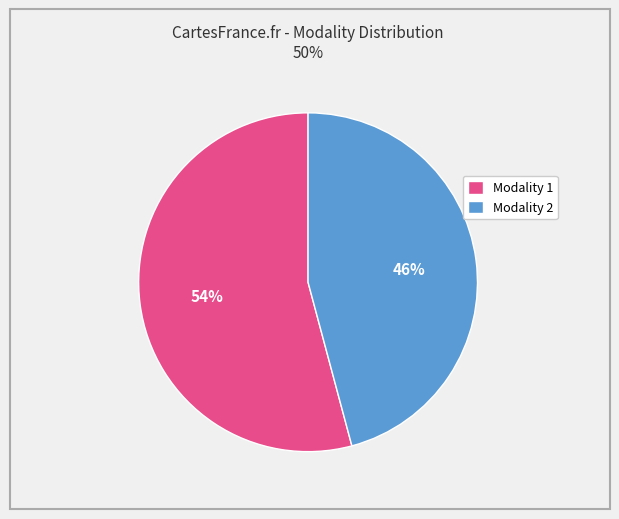

The Modality 2 slice represents 46% of the pie. True or false?

True